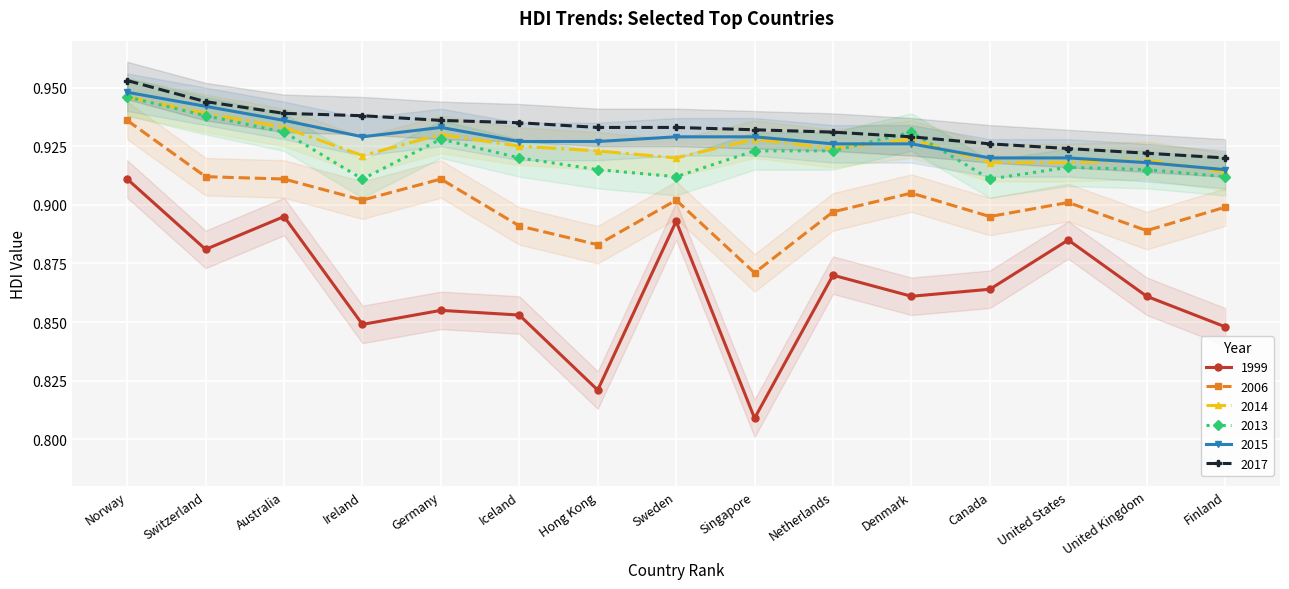

True or false: 2014 and 2017 cross at least once.

False